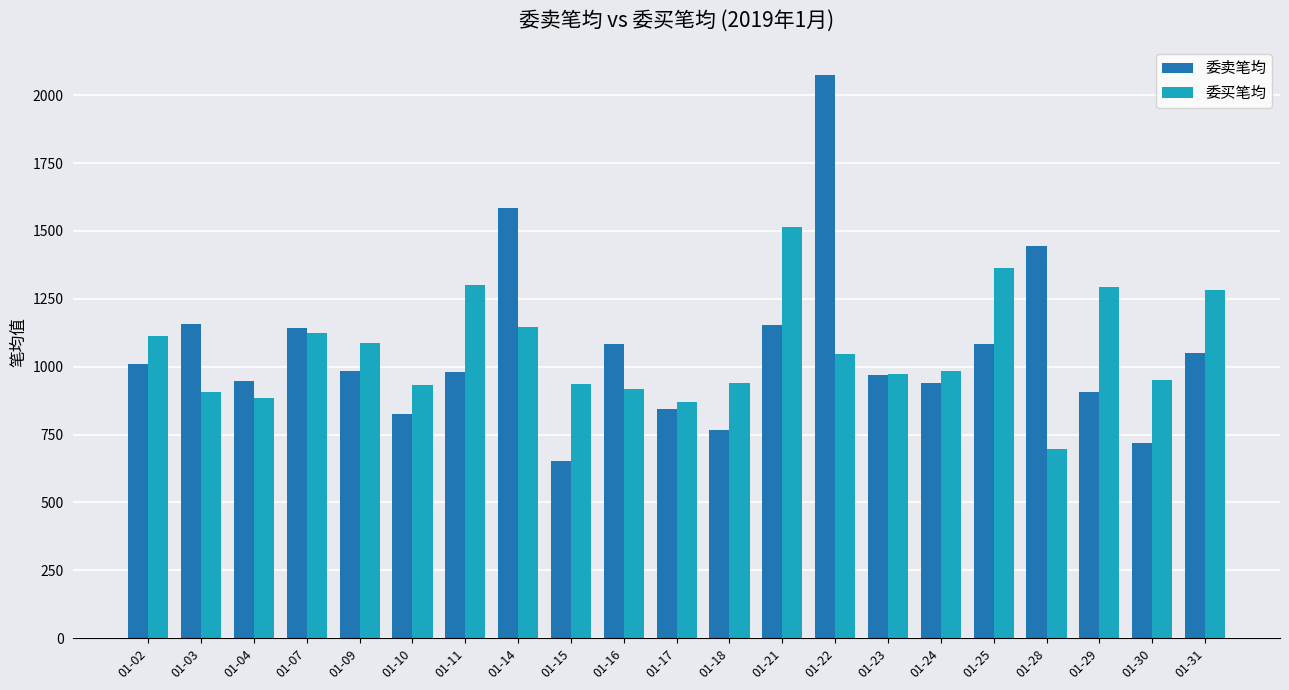

At which category does the chart reach its peak across all series?

01-22